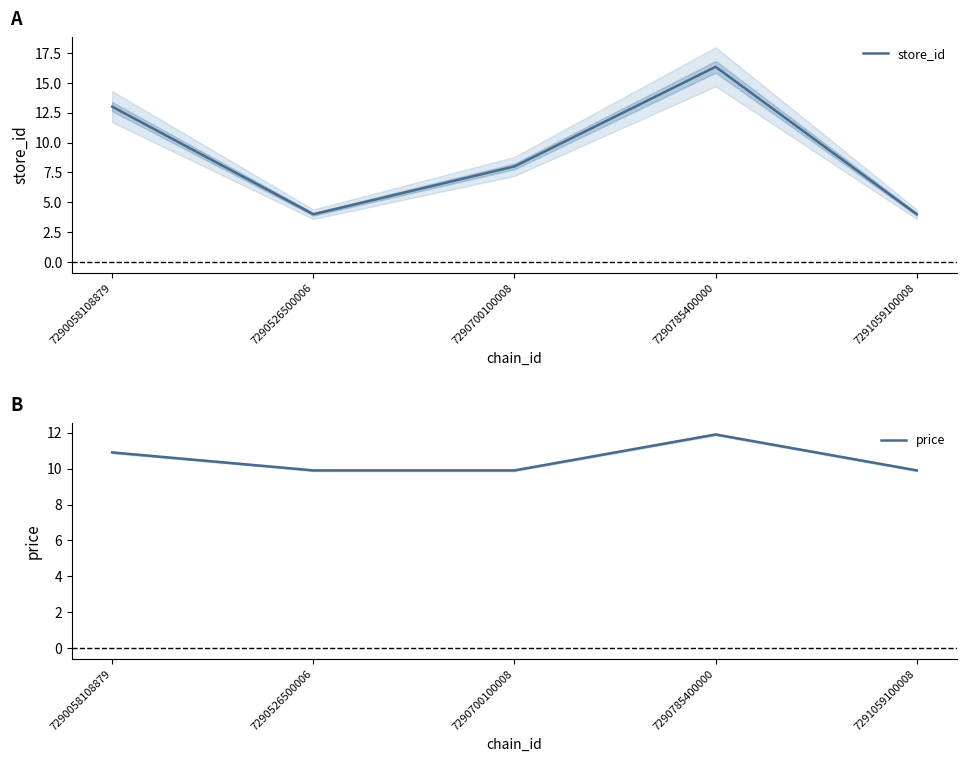

In store_id, how many points are lower than both neighbors (excluding endpoints)?

1